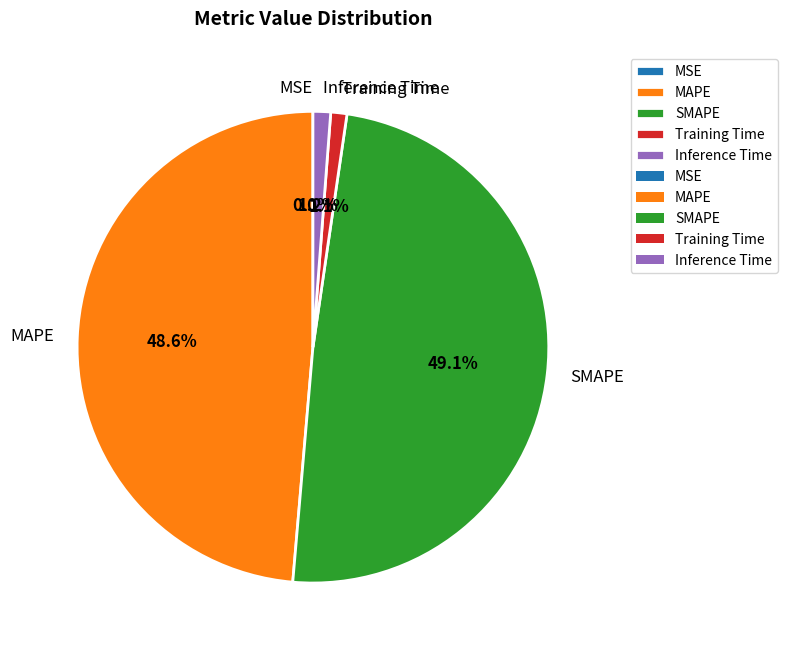

What percentage is the Inference Time slice, to the nearest percent?

1%